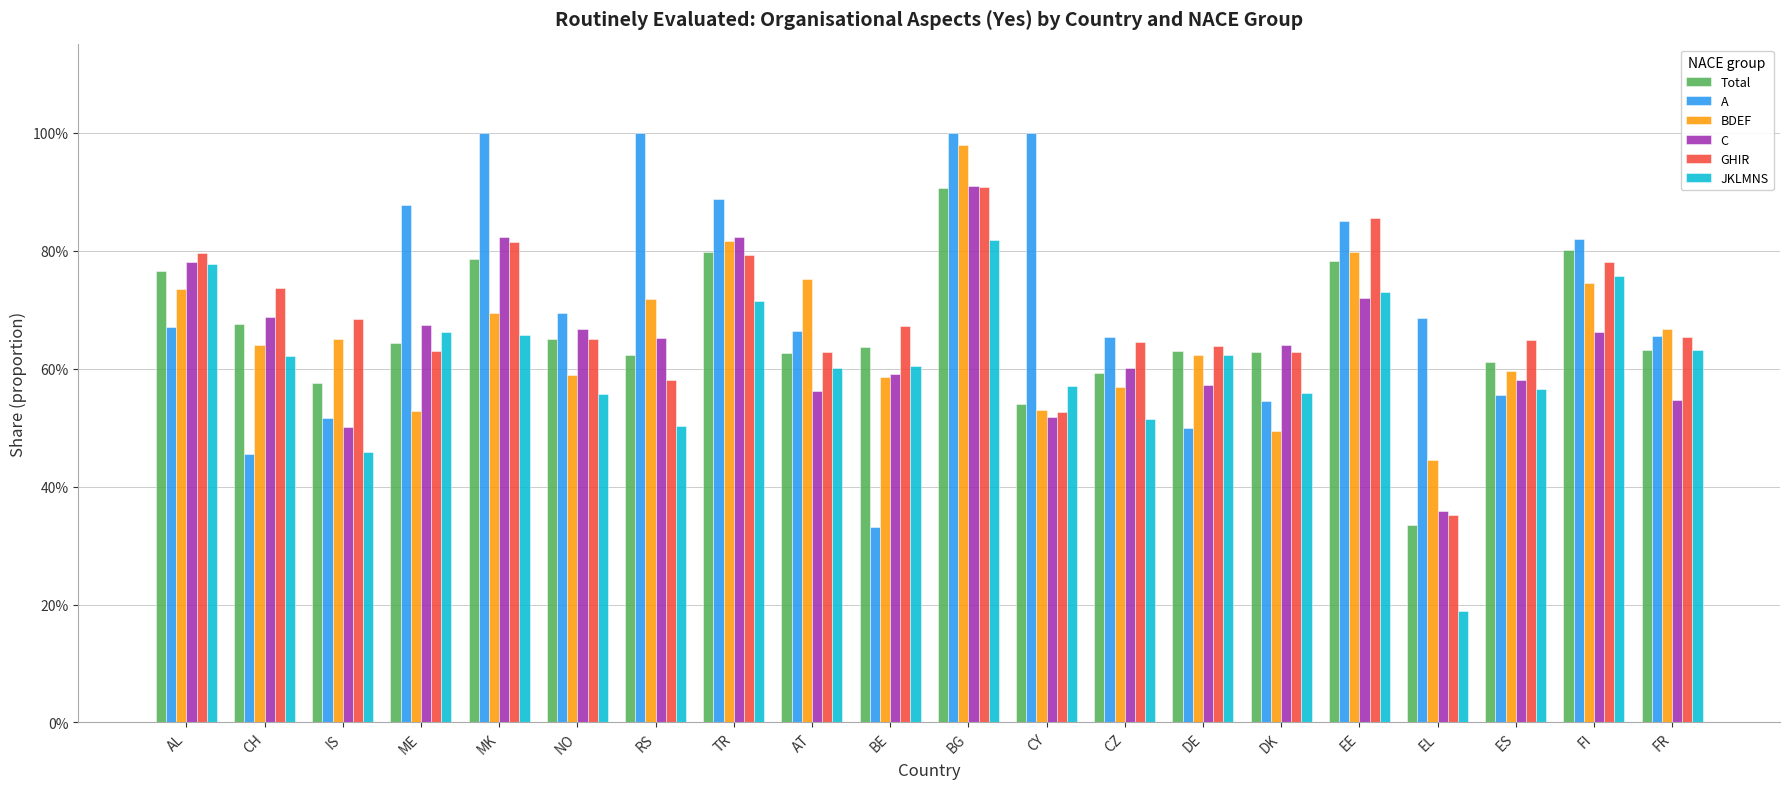

What are all the series names shown in the legend?

Total, A, BDEF, C, GHIR, JKLMNS